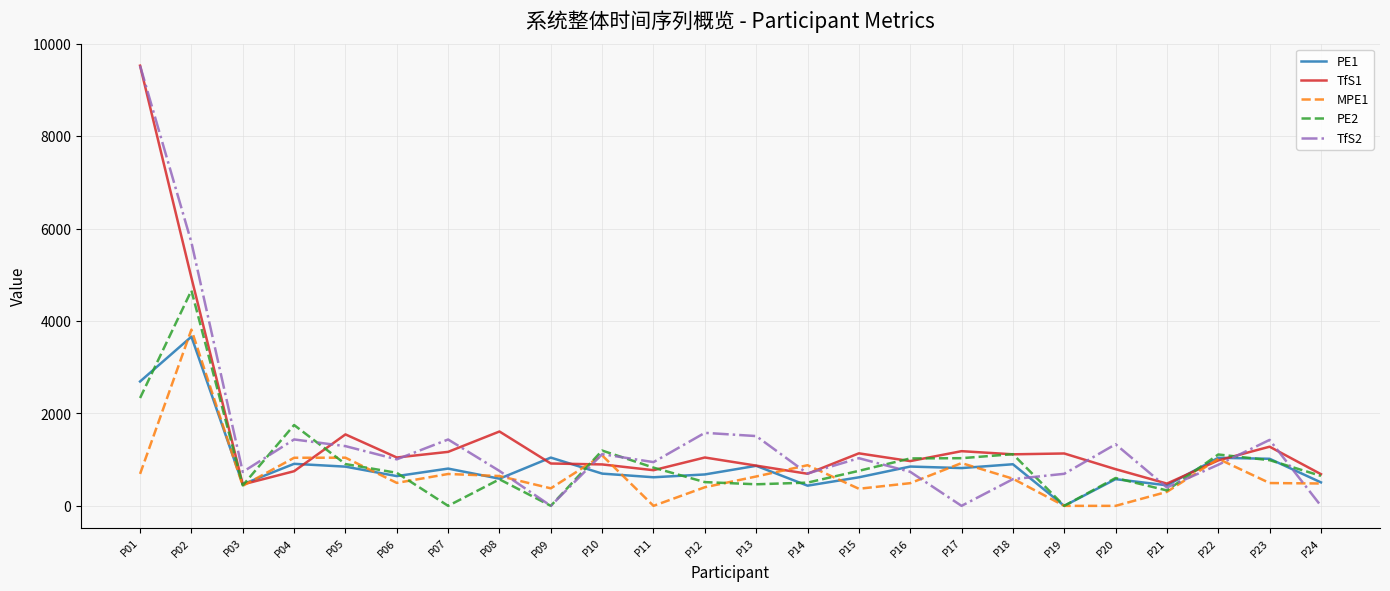

What is the maximum value shown in the chart?

9531